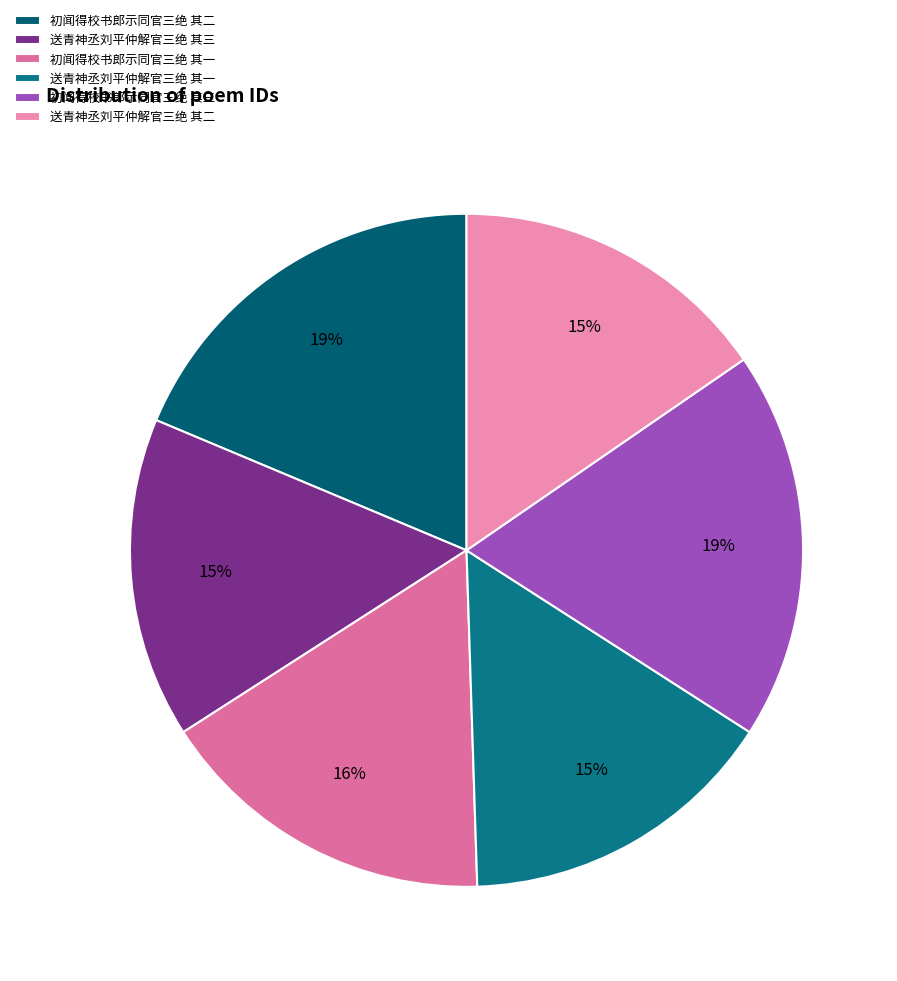

To the nearest percent, what portion does 初闻得校书郎示同官三绝 其二 represent?

19%